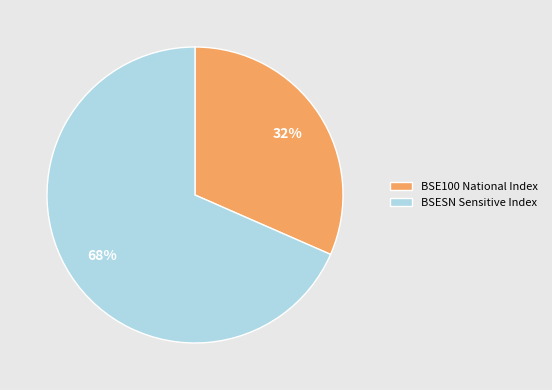

Is there any slice that represents more than half of the pie?

Yes